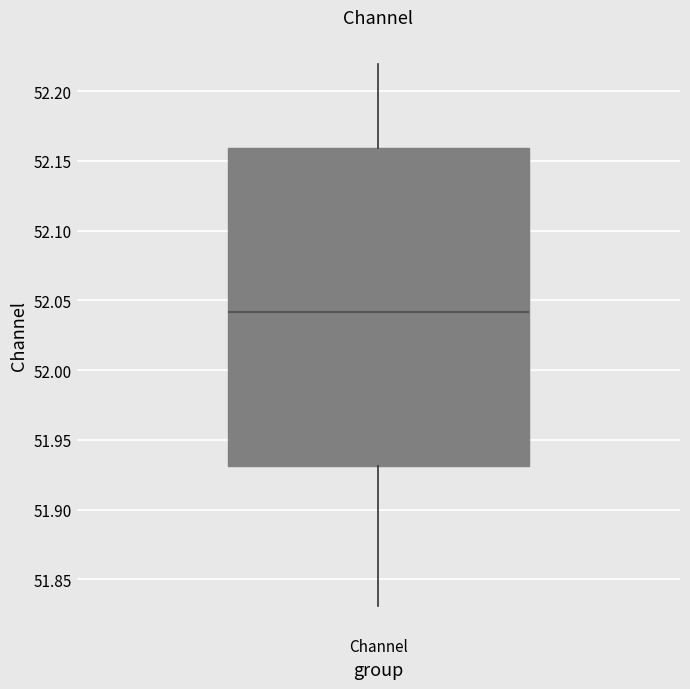

Where does the upper whisker of the box for Channel end on the y-axis? The values are not printed on the chart, so give them approximately, as read against the axis.

52.22